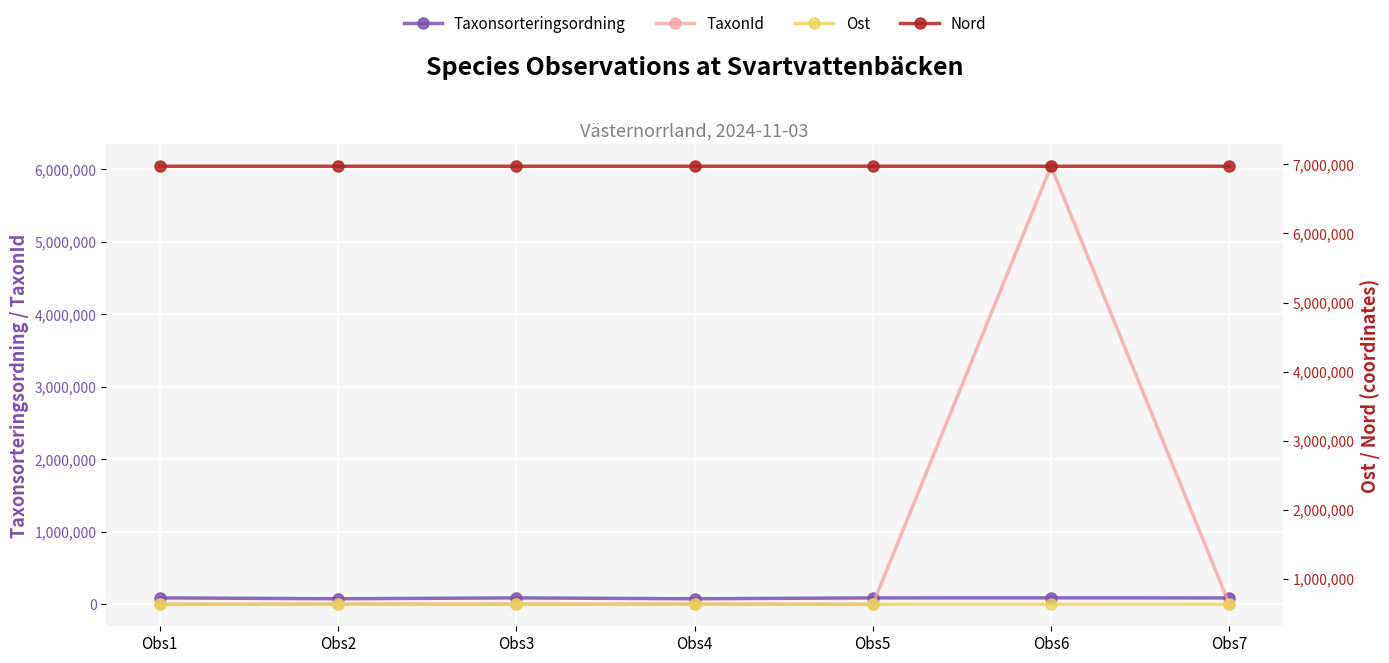

At which category does TaxonId reach its first local valley?

Obs3